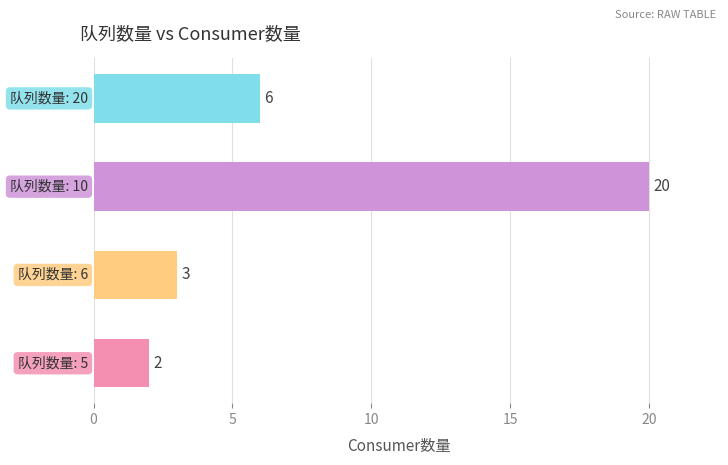

What is the difference between the maximum and second lowest values?

17